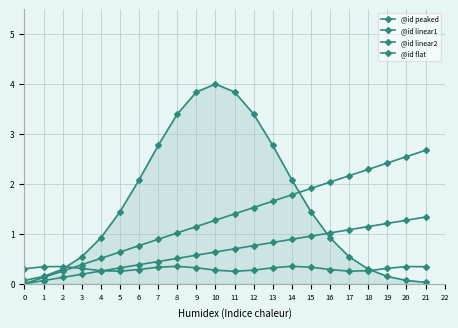

What is the value of the @id flat point at the 6th from the left?

0.3